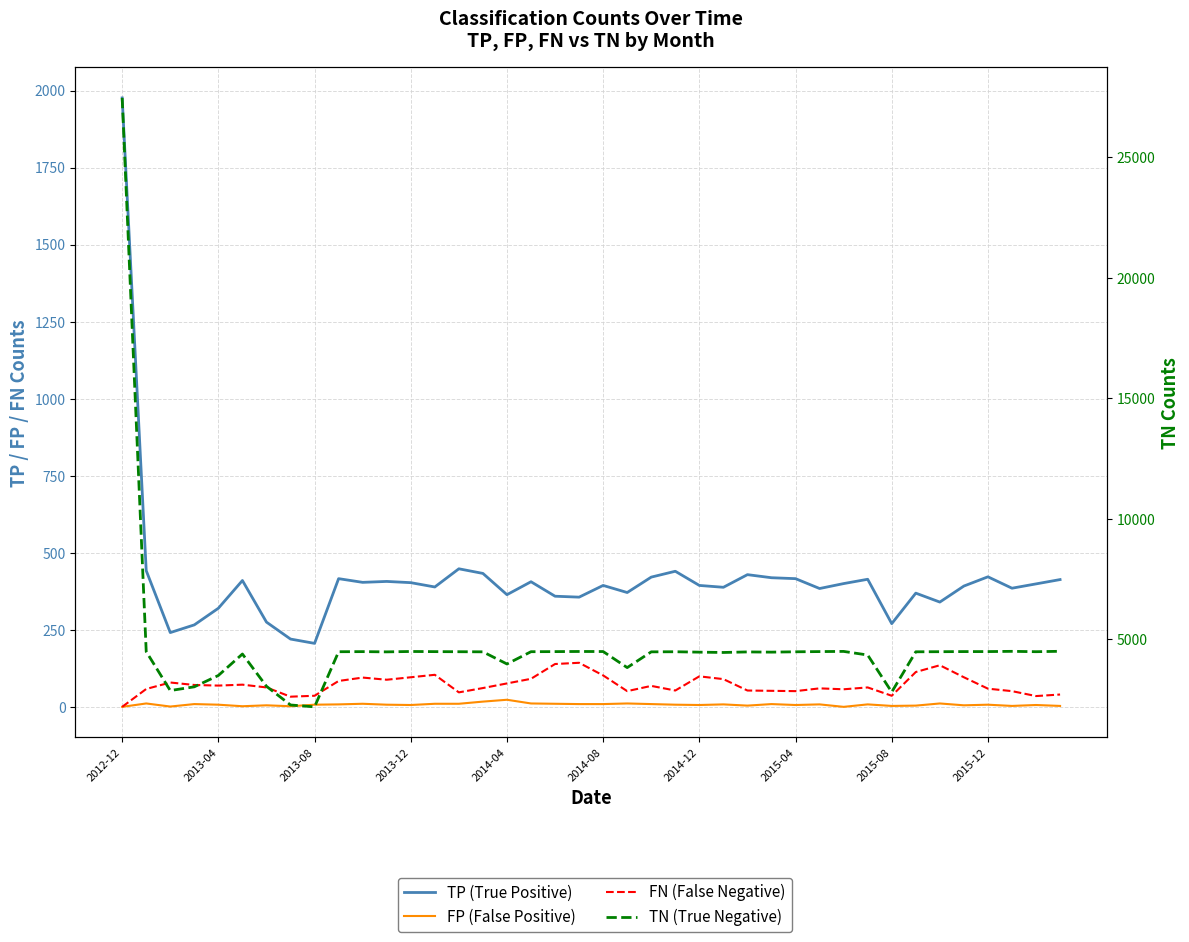

Is it true that TN (True Negative) equals 7041 at 14?

False